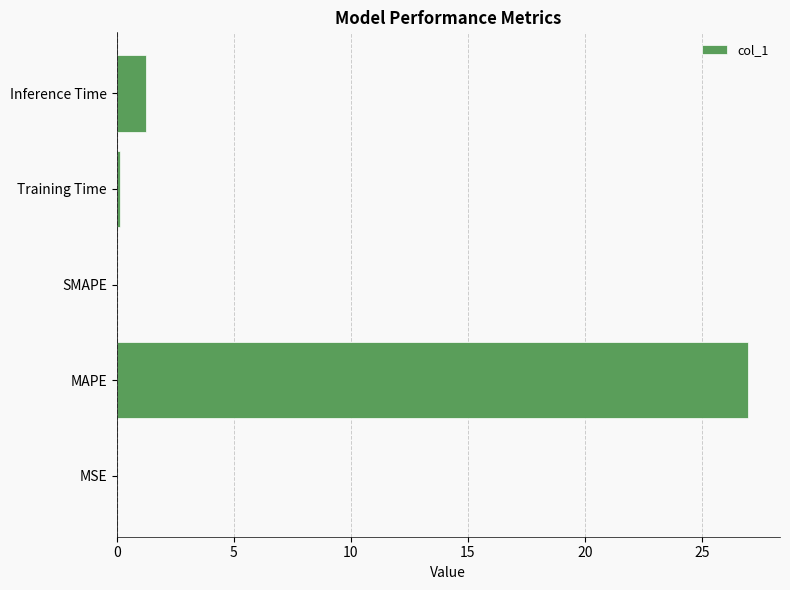

Which has a higher value, SMAPE or MAPE?

MAPE